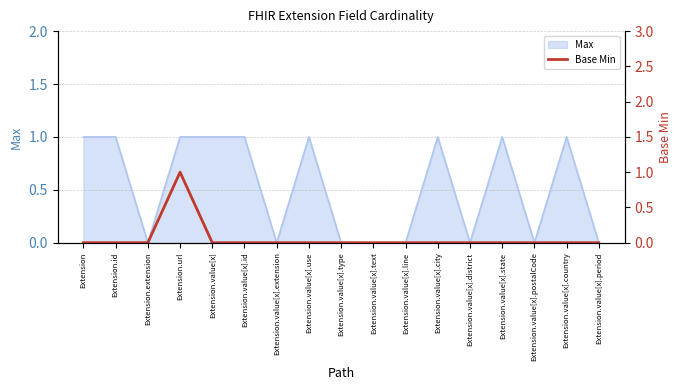

The chart shows a value of 0 at Extension.value[x].postalCode. True or false?

True